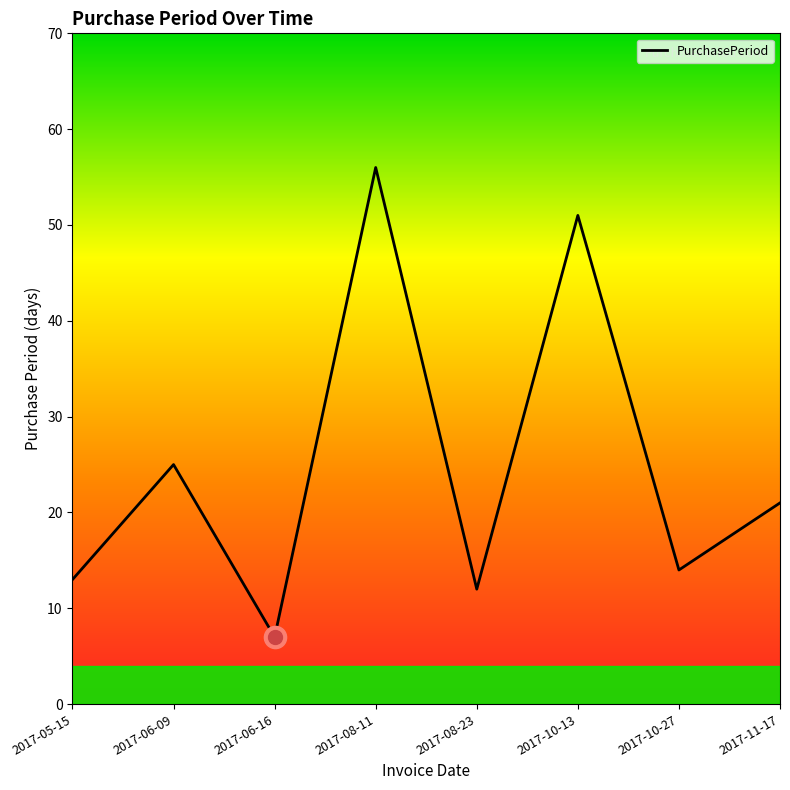

How many data points are less than 21?

4